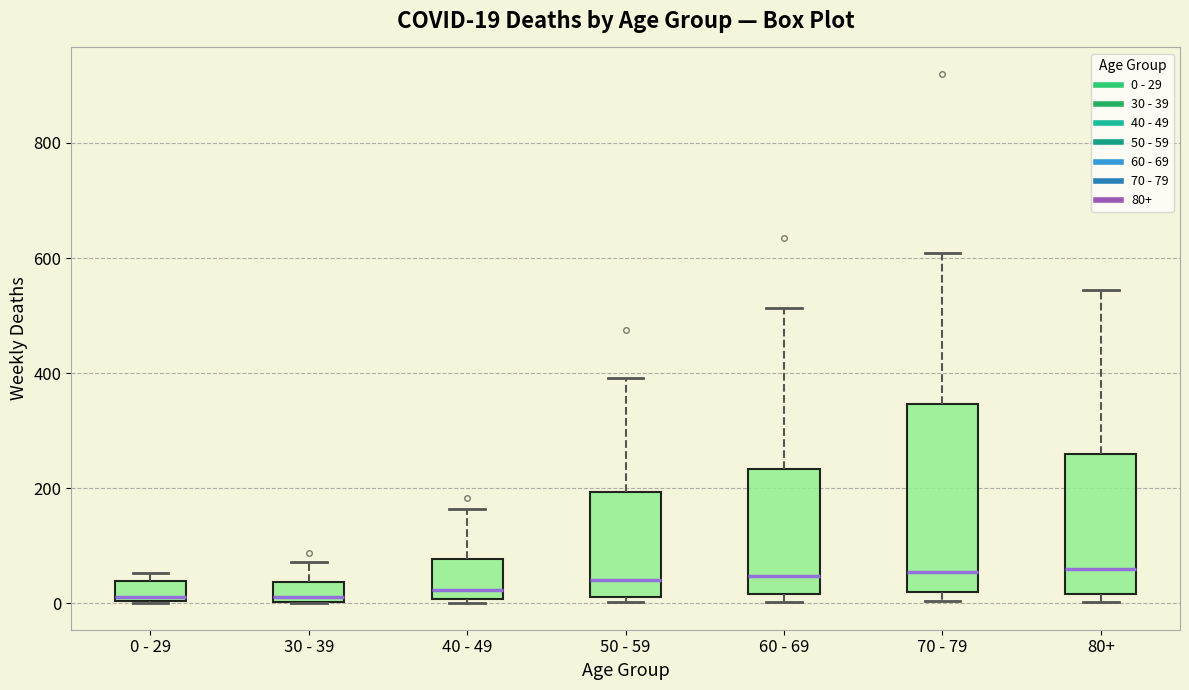

Comparing the boxes themselves (not the whiskers), which one is the tallest?

70 - 79